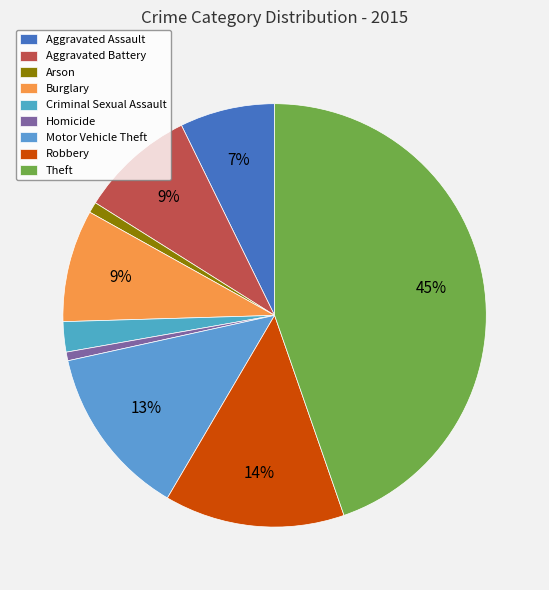

What is the change in value from Aggravated Battery to Criminal Sexual Assault?

-79